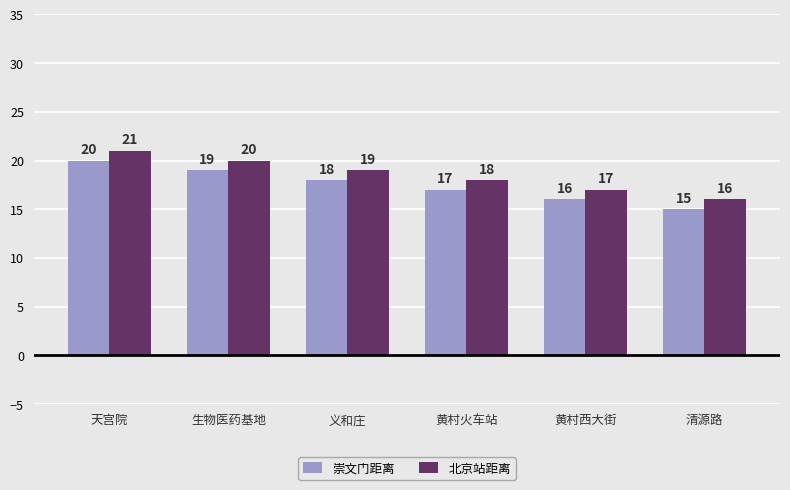

Rank the series at 天宫院 from highest to lowest value.

北京站距离, 崇文门距离